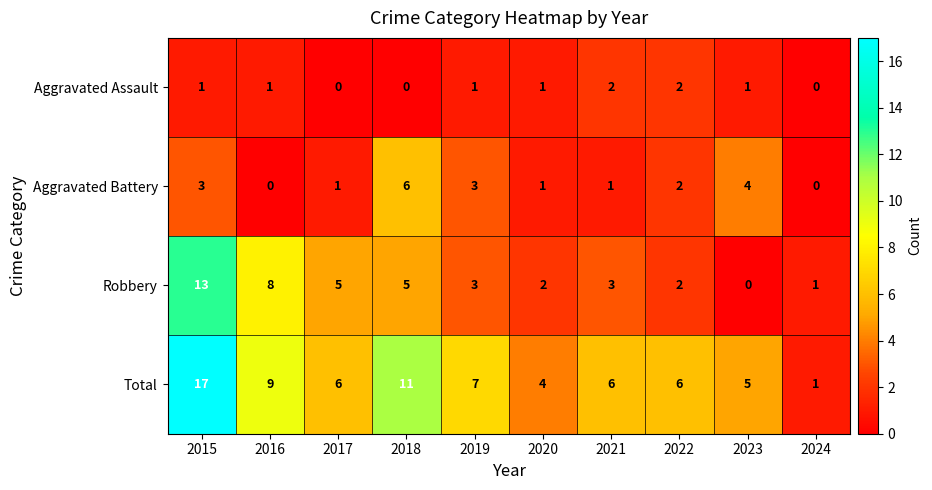

What is the total value across all series at 2018?

22